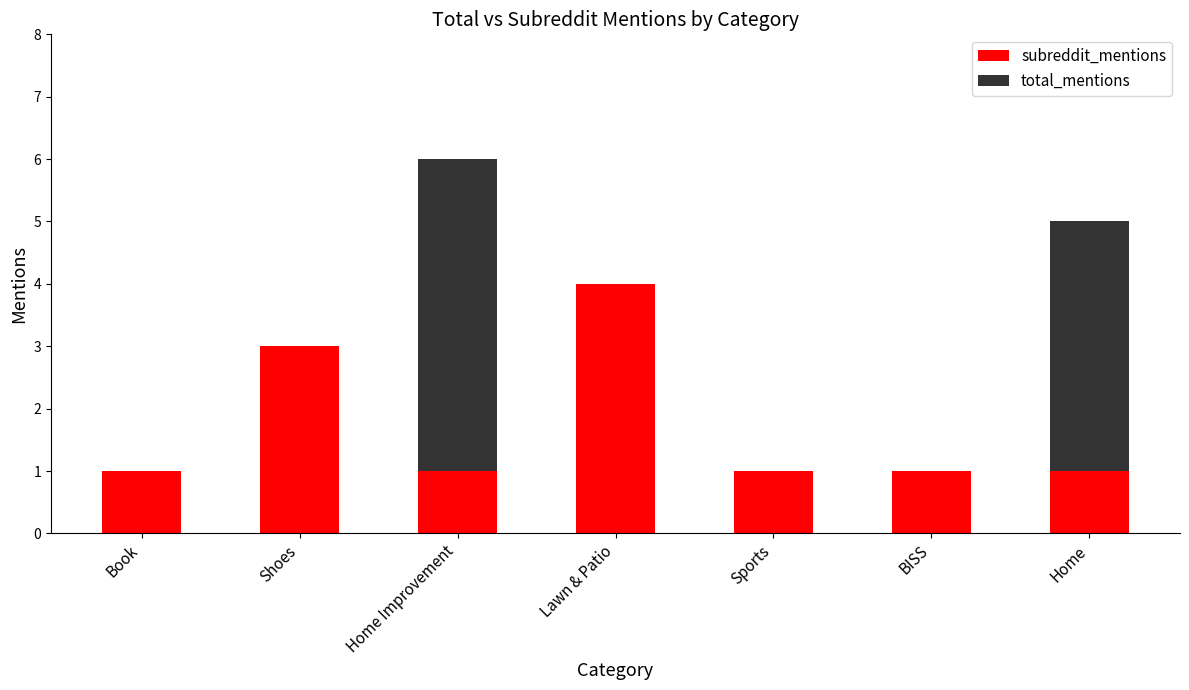

The subreddit_mentions series shows 1 at Sports. True or false?

True